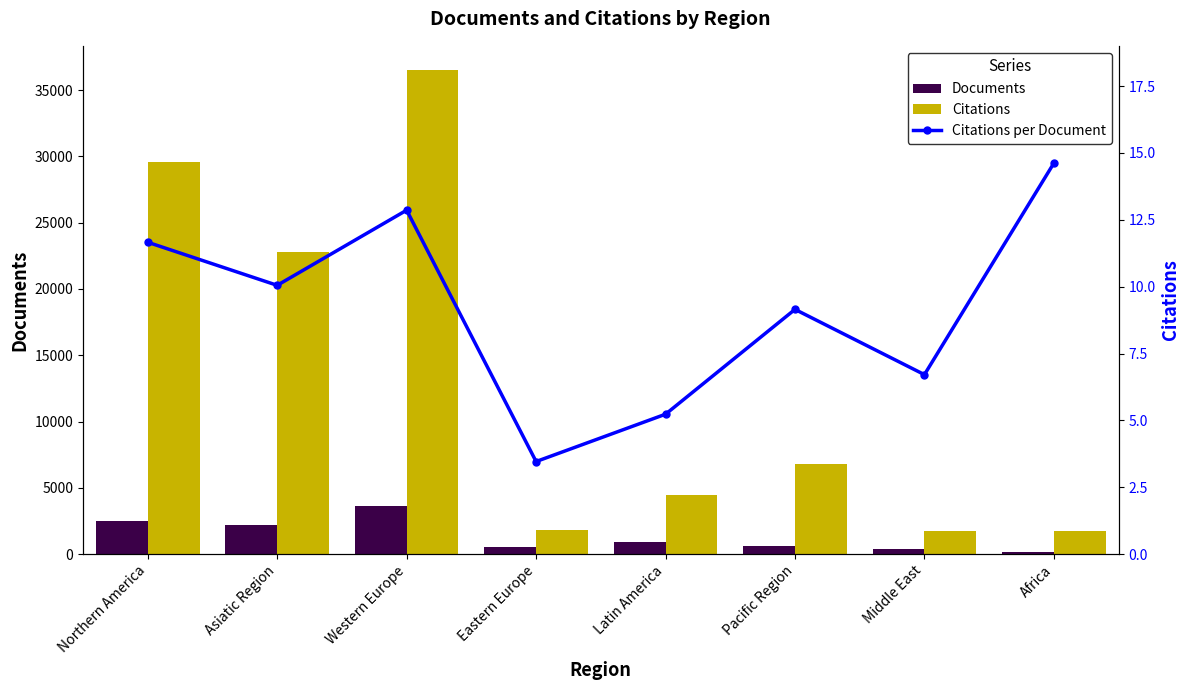

At how many categories does at least one series exceed 19770?

3